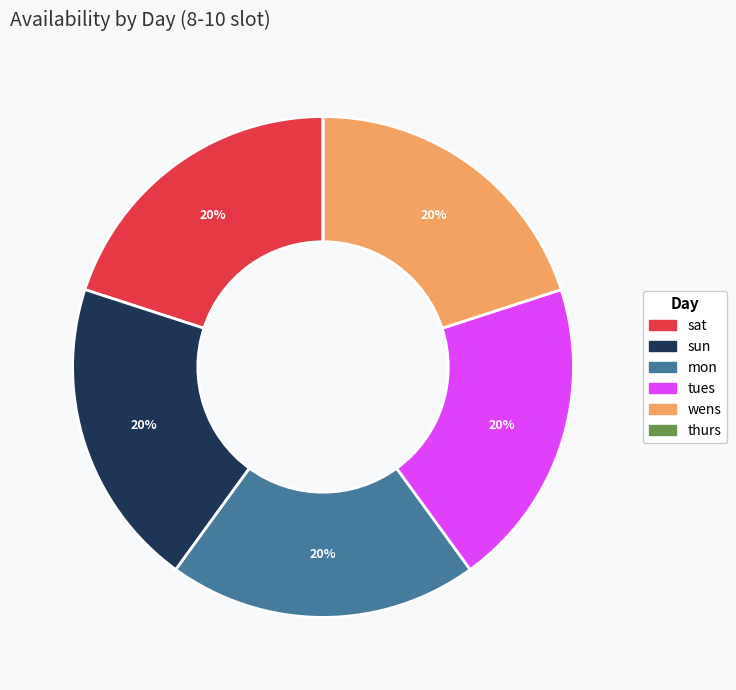

Is it true that tues is 8% of the pie?

False